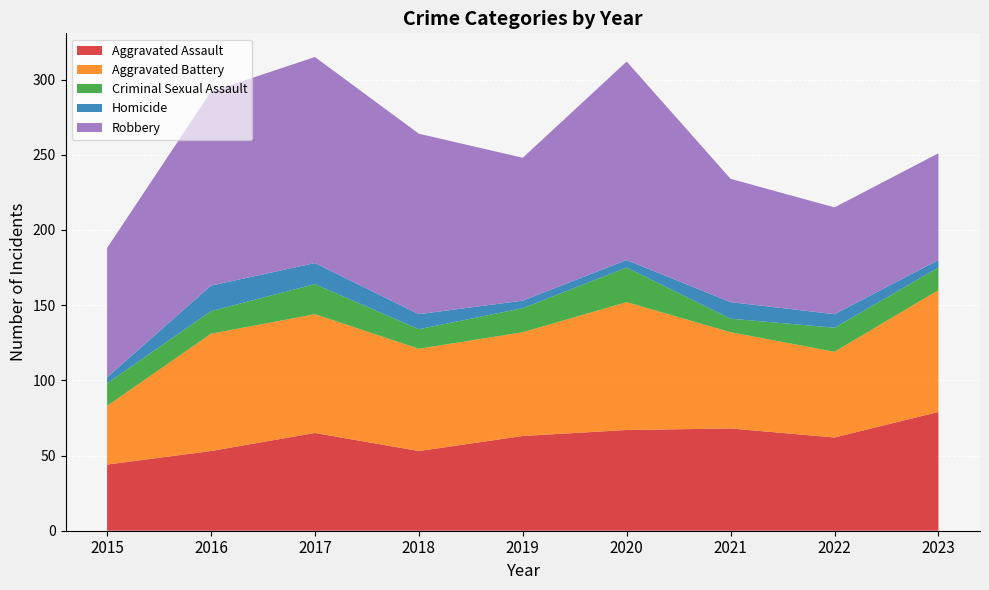

Reading right to left, what are all the values shown in this chart?

Aggravated Assault: 79	62	68	67	63	53	65	53	44
Aggravated Battery: 81	57	64	85	69	68	79	78	39
Criminal Sexual Assault: 15	16	9	23	16	13	20	15	15
Homicide: 5	9	11	5	5	10	14	17	4
Robbery: 71	71	82	132	95	120	137	129	86